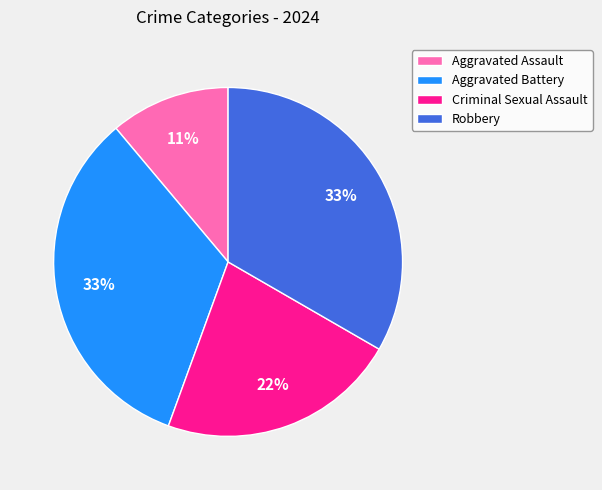

To the nearest percent, what is the difference between the Aggravated Assault and Aggravated Battery slice percentages?

22%